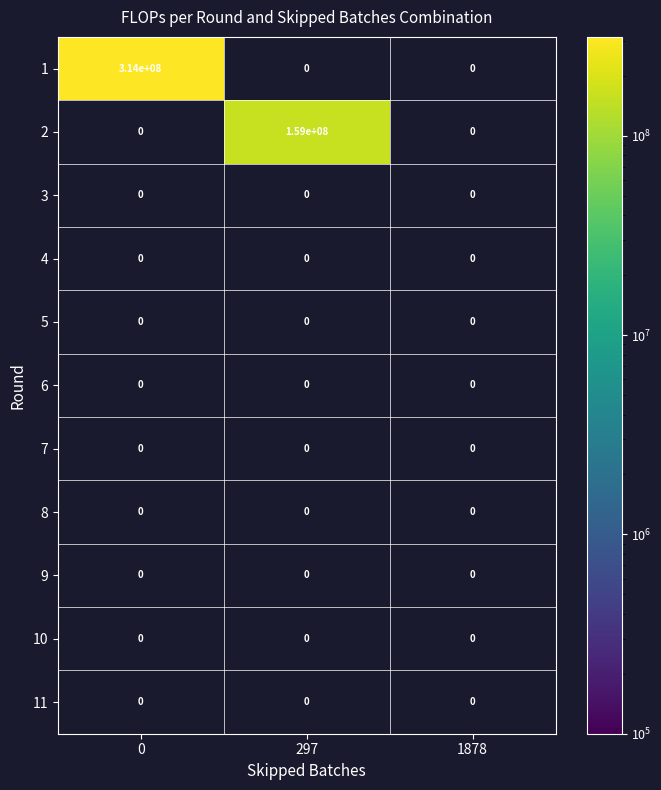

Rank the categories by 3 value from lowest to highest.

0, 297, 1878